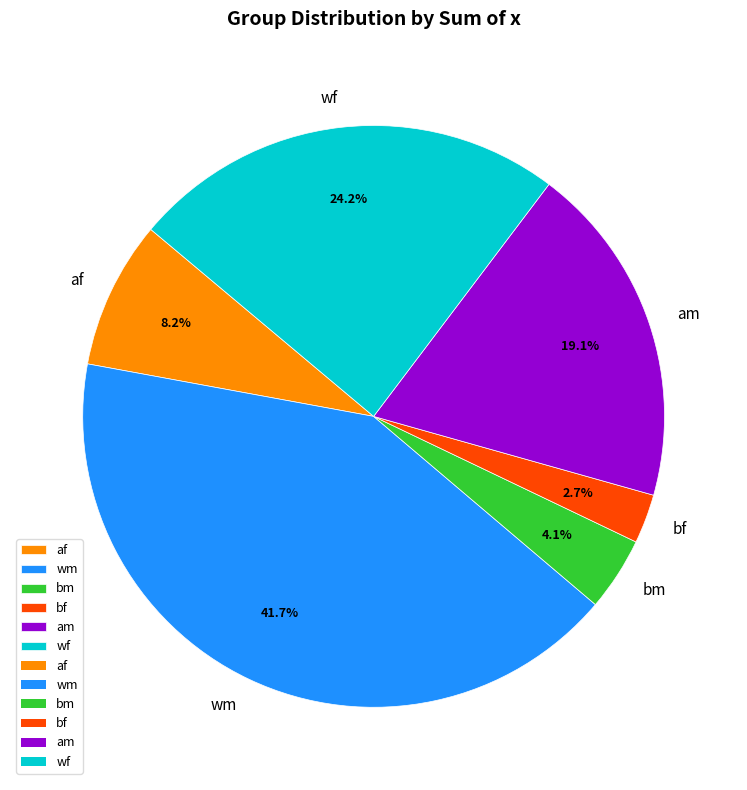

What percentage do bm and am together represent?

23.2%